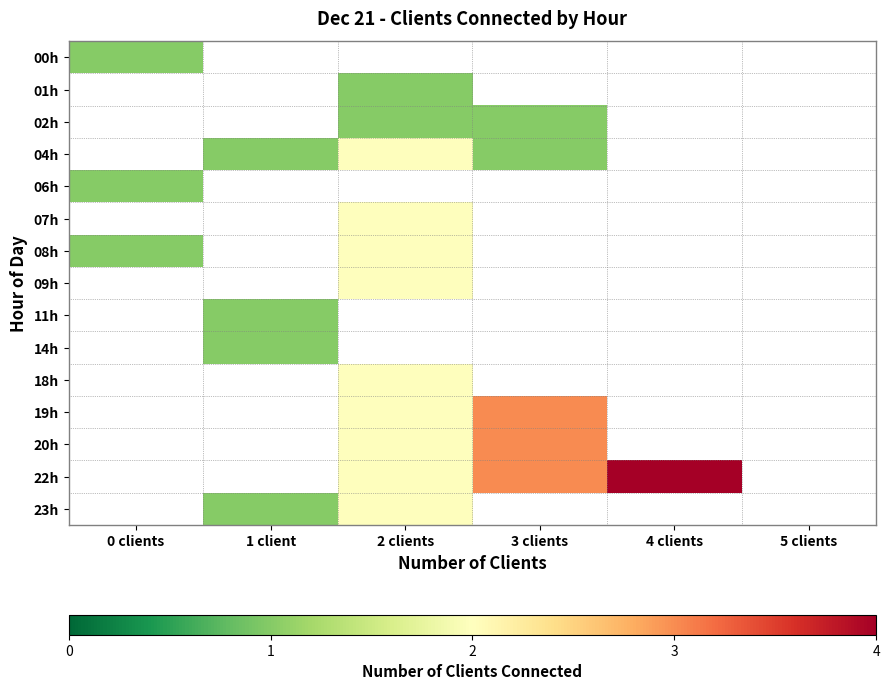

How many positive values does the 00h series have?

1